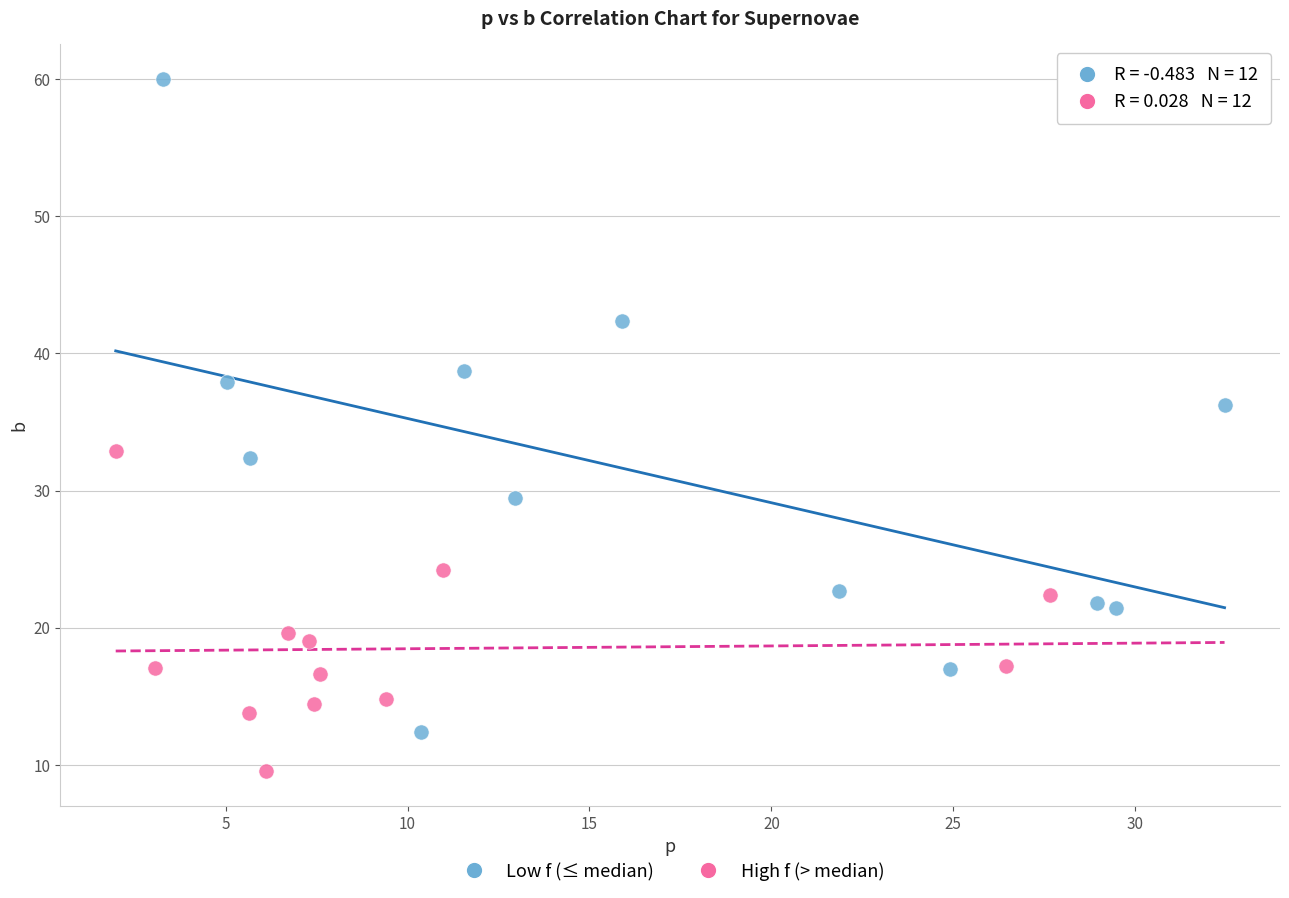

Which series has the widest spread of Y values?

Low f (≤ median)